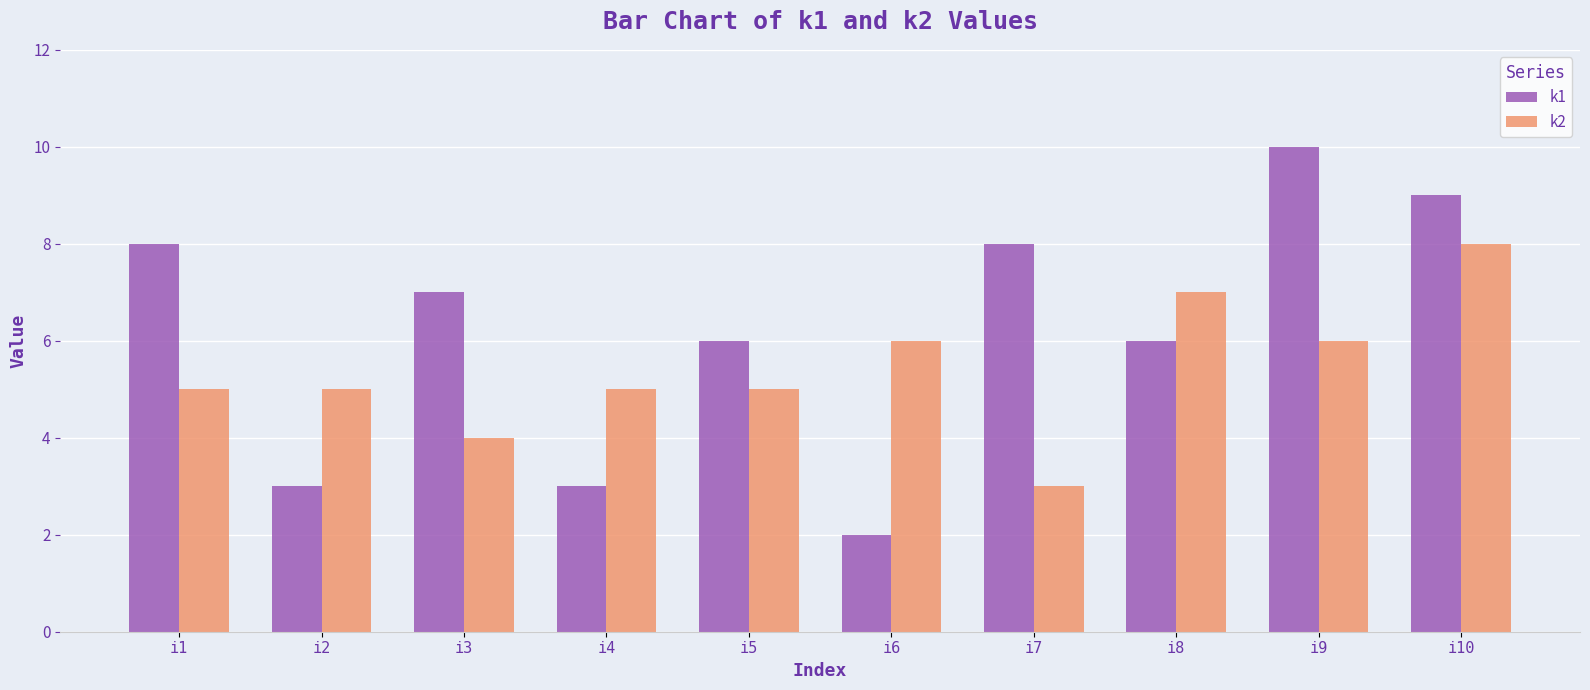

Which series has the largest total across all categories?

k1